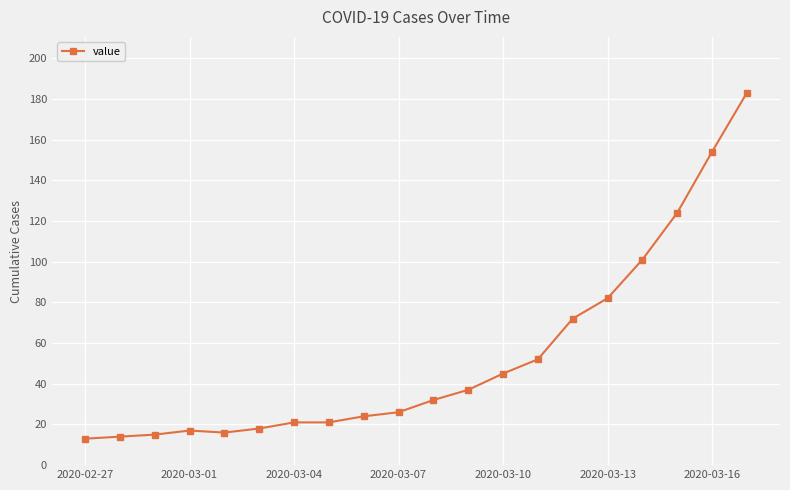

What is the smallest value displayed?

13